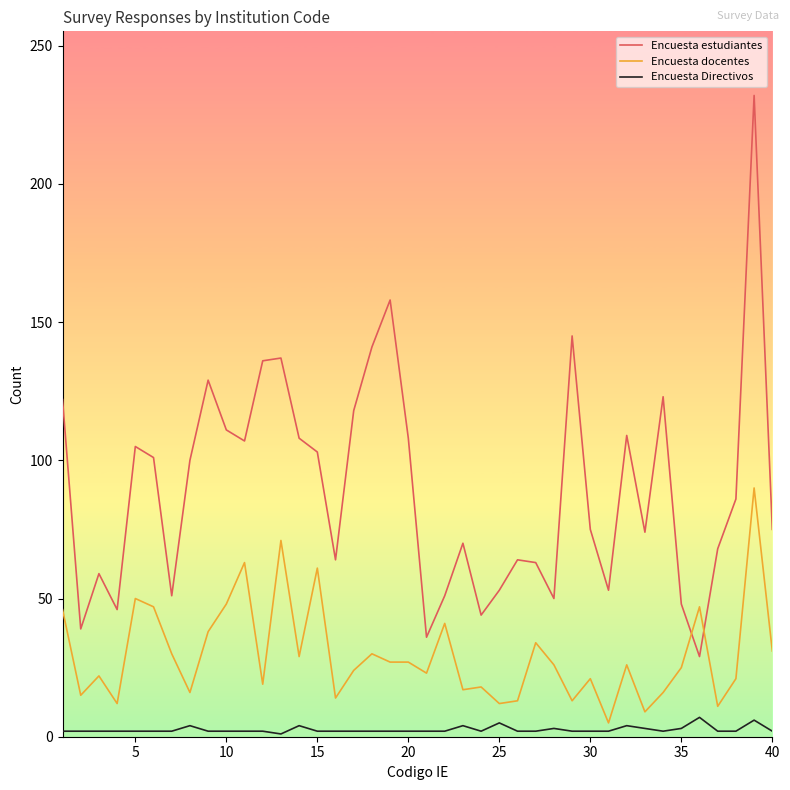

True or false: Encuesta estudiantes and Encuesta Directivos cross at least once.

False